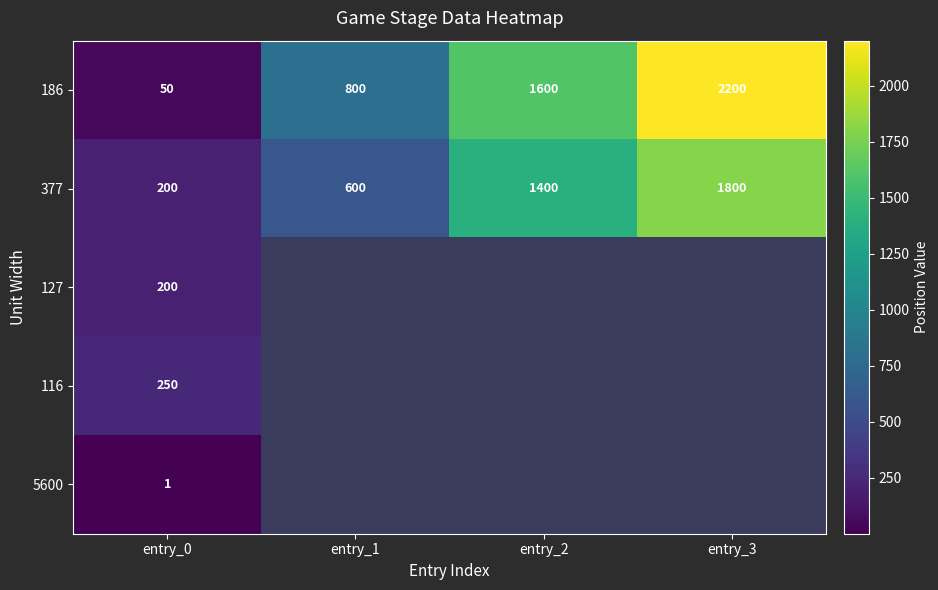

What is the difference between the highest and lowest values at entry_0?

249